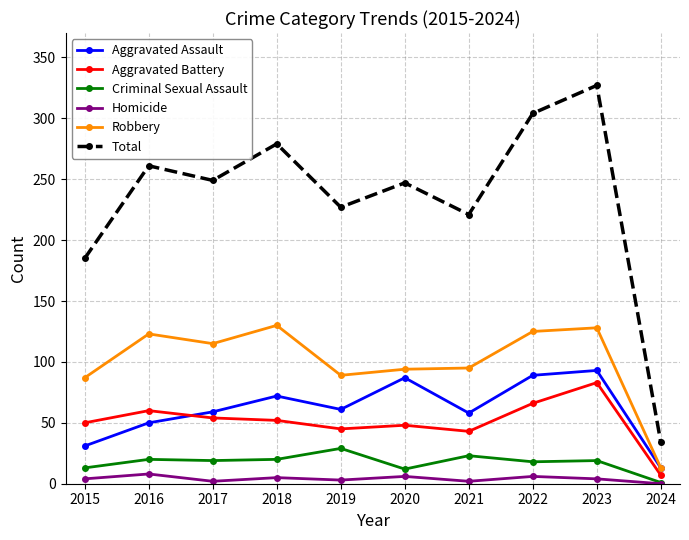

What are all the series names shown in the legend?

Aggravated Assault, Aggravated Battery, Criminal Sexual Assault, Homicide, Robbery, Total